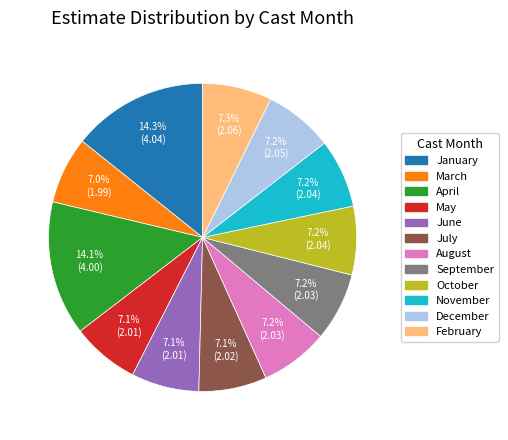

Between April and September, which is larger?

April